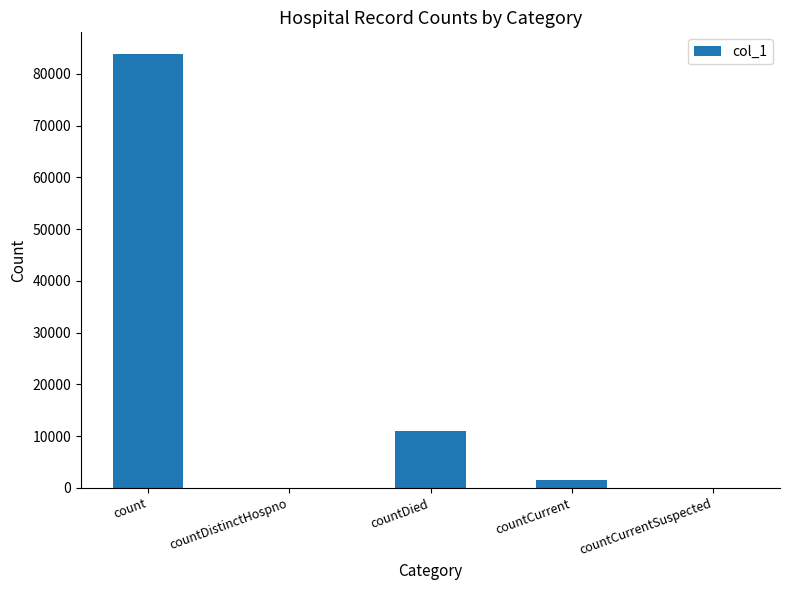

Is it true that the value at count is 127415?

False